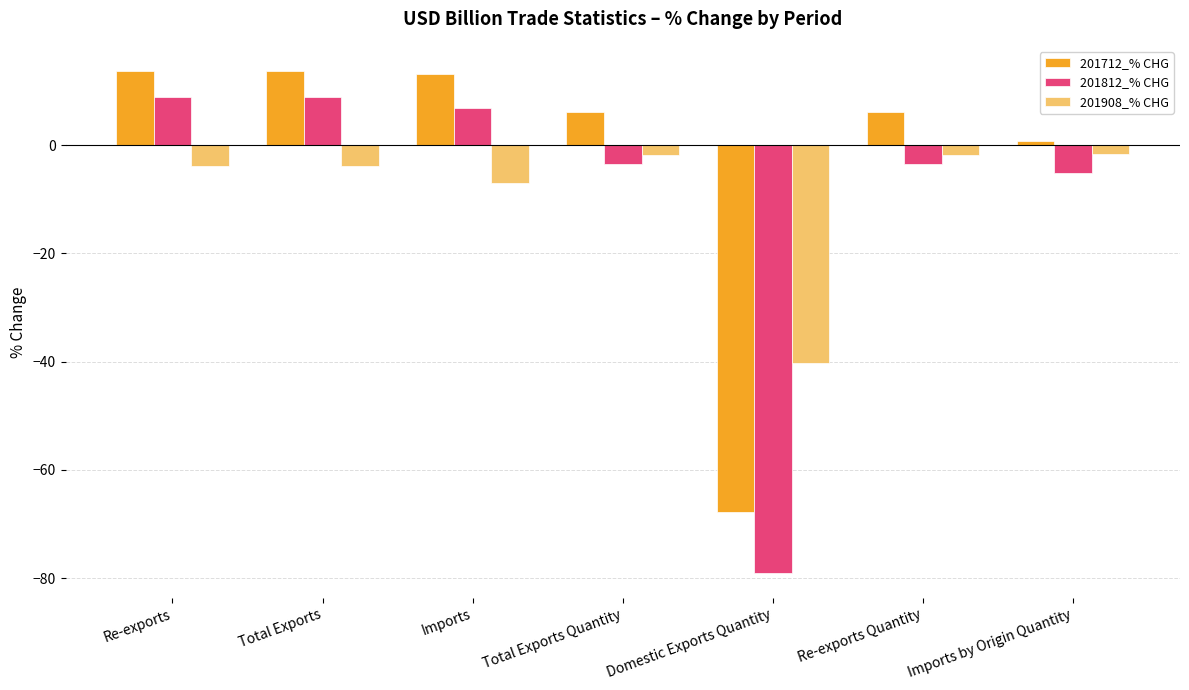

What is the total value across all series at Imports?

13.0